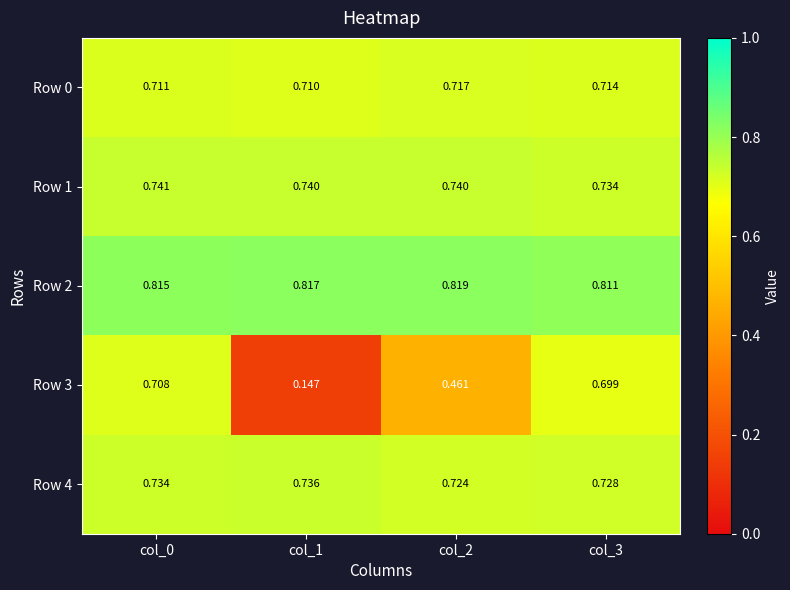

At which category is the sum across all series the highest?

col_0